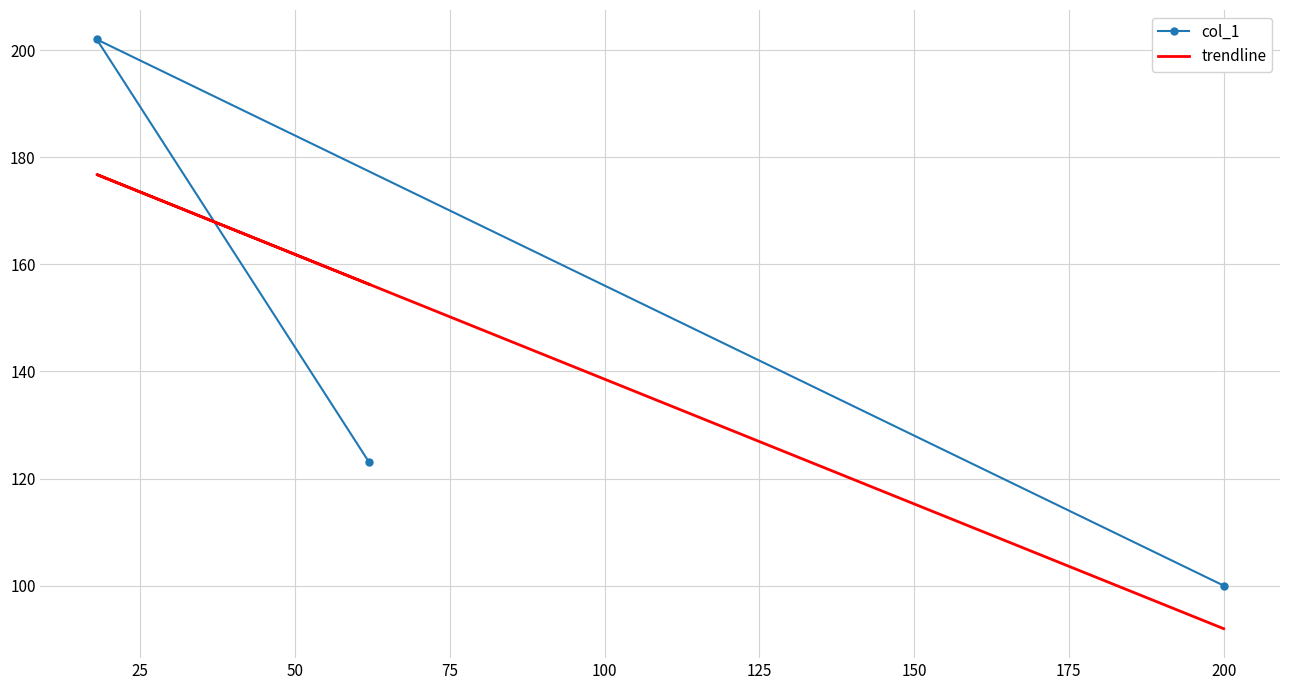

Count the col_1 values in the range 100 to 202.

3